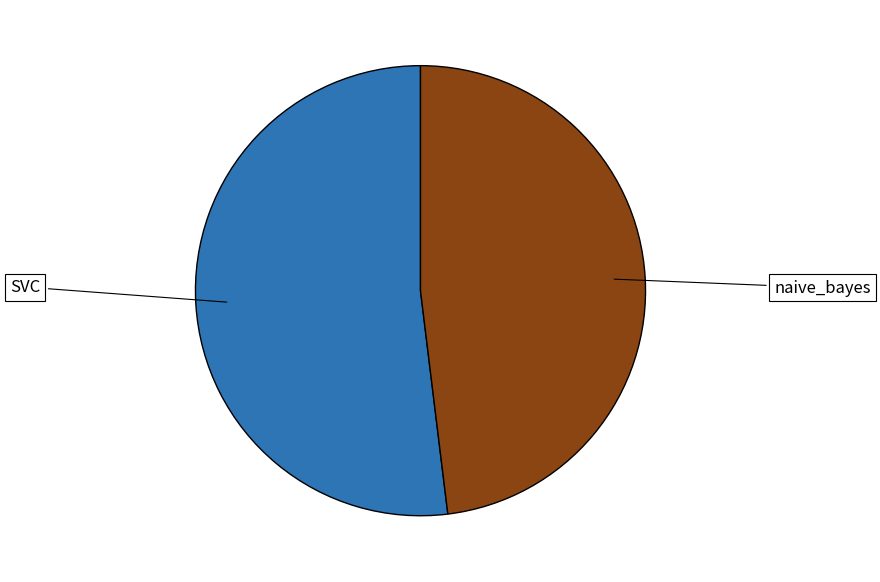

Is there a majority slice in this chart?

Yes